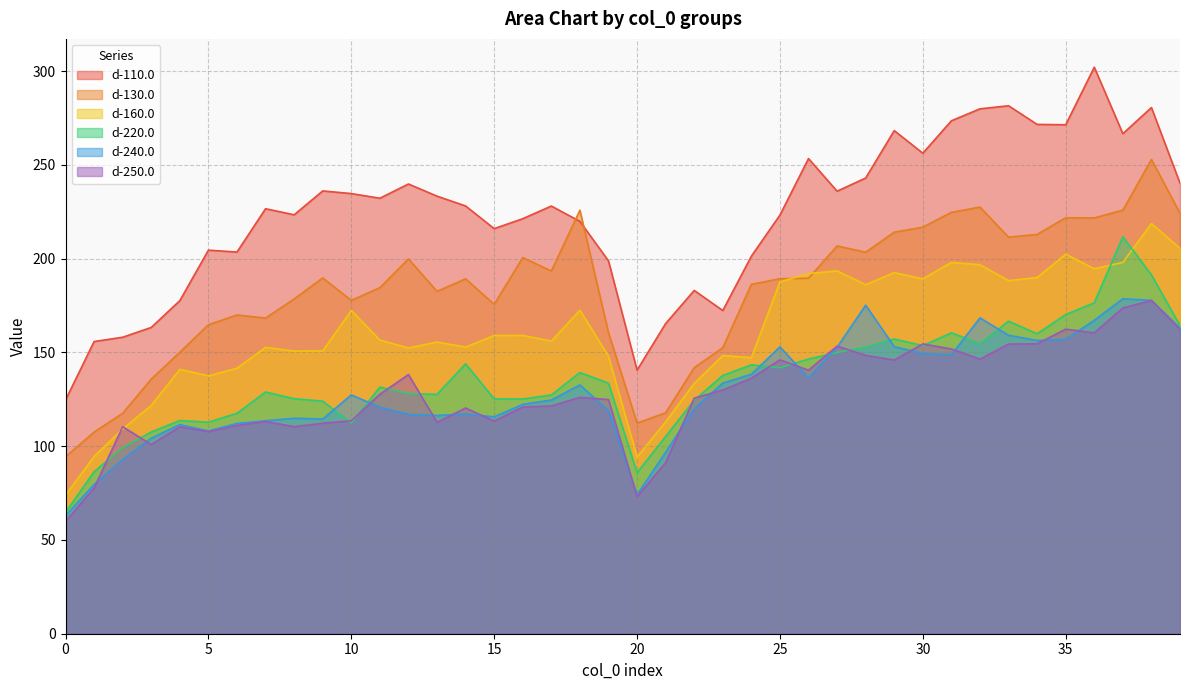

In d-220.0, how many points are lower than both neighbors (excluding endpoints)?

9